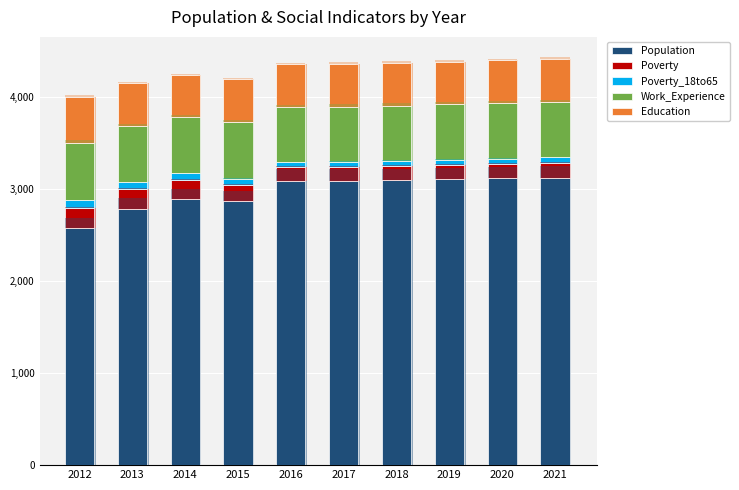

True or false: Education has a value of 468 at 2021.

True